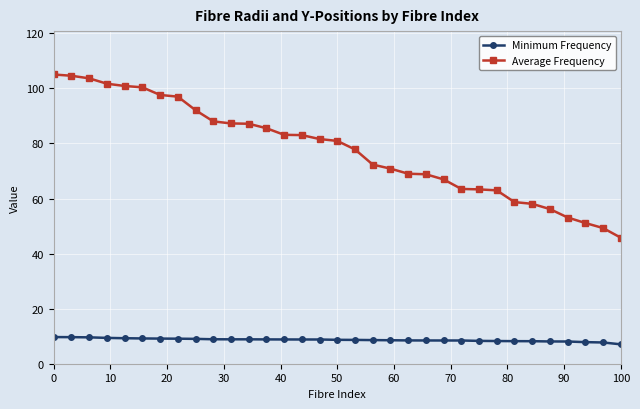

What is the value of the Average Frequency point at the 32nd from the left?

49.3